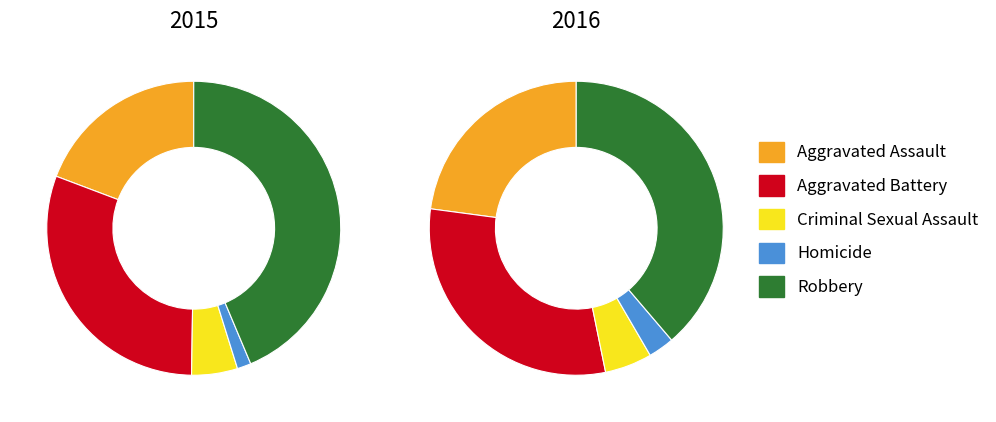

Is it true that Robbery is 44% of the pie?

True